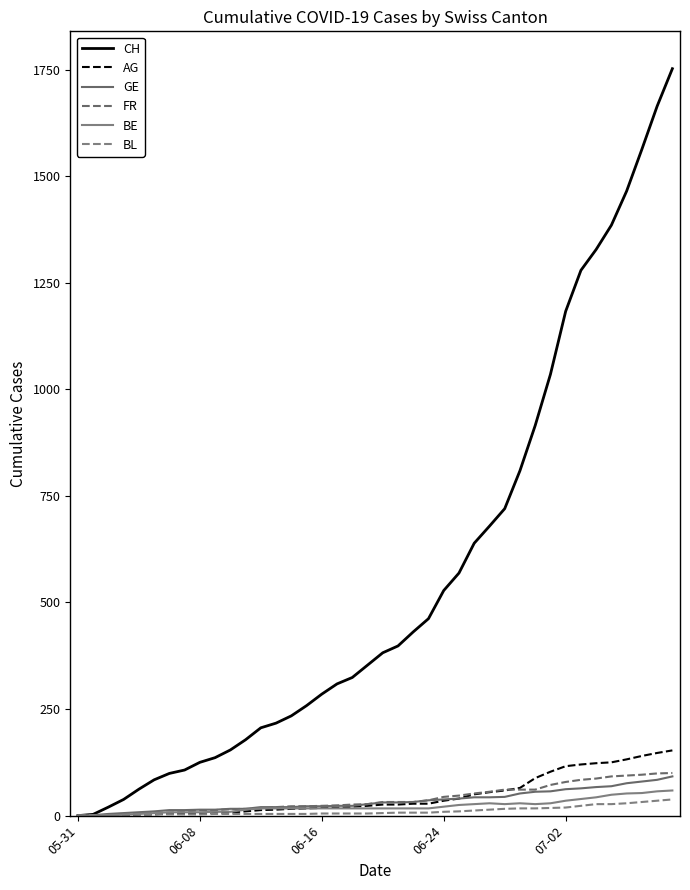

Which series has the largest total across all categories?

CH